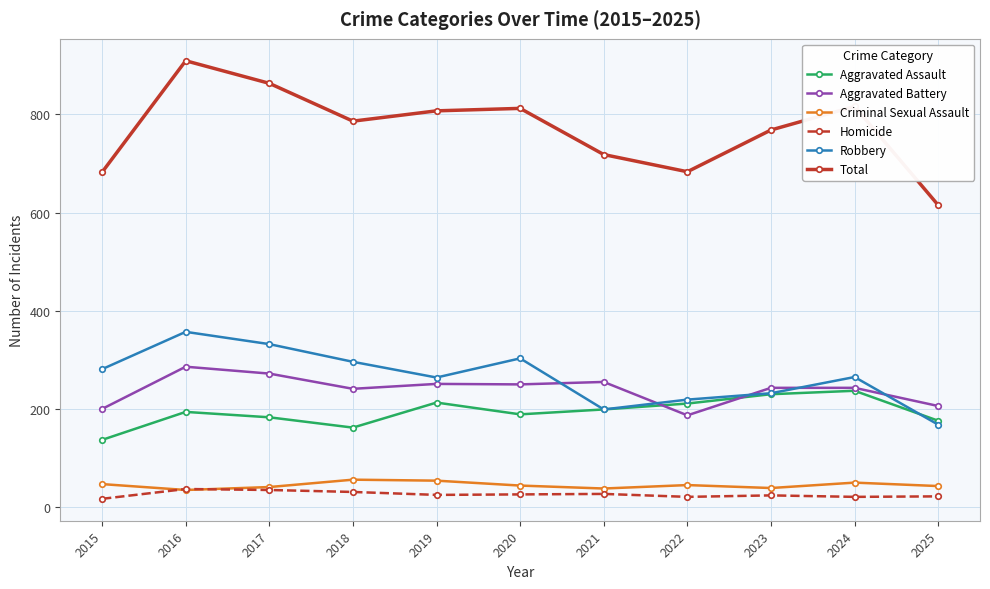

True or false: Aggravated Assault and Homicide cross at least once.

False